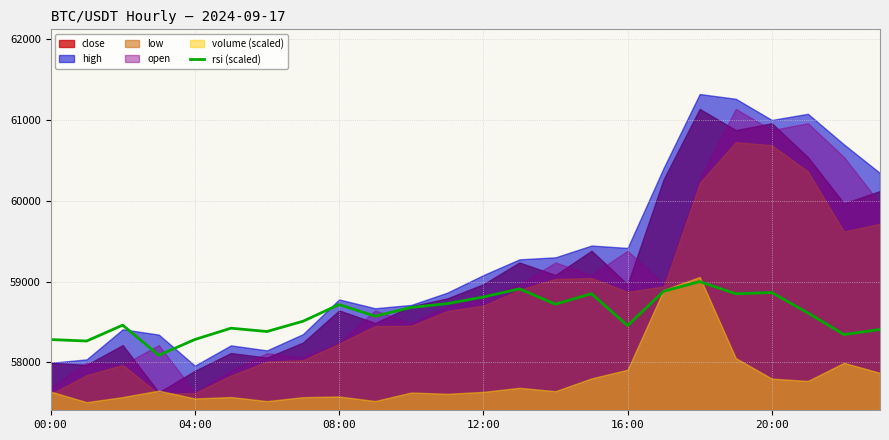

Count the number of values greater than 58611.

12